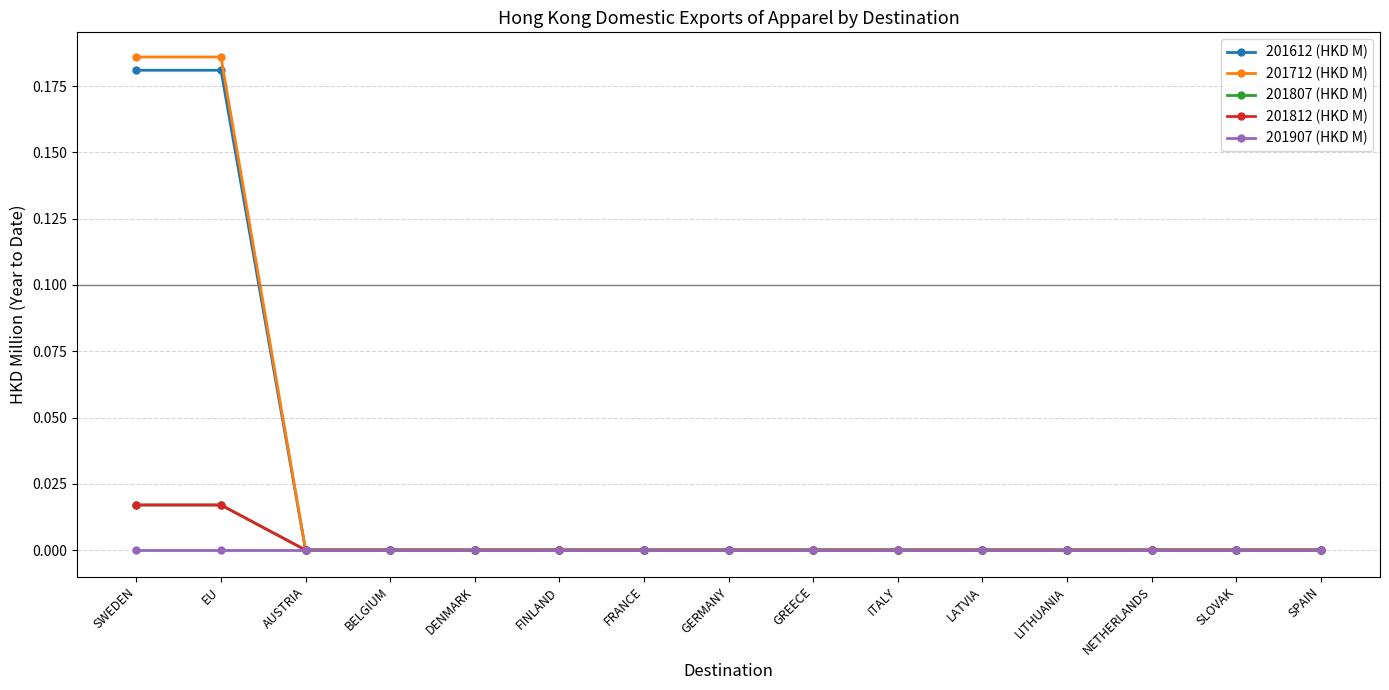

At which category does the chart reach its peak across all series?

SWEDEN